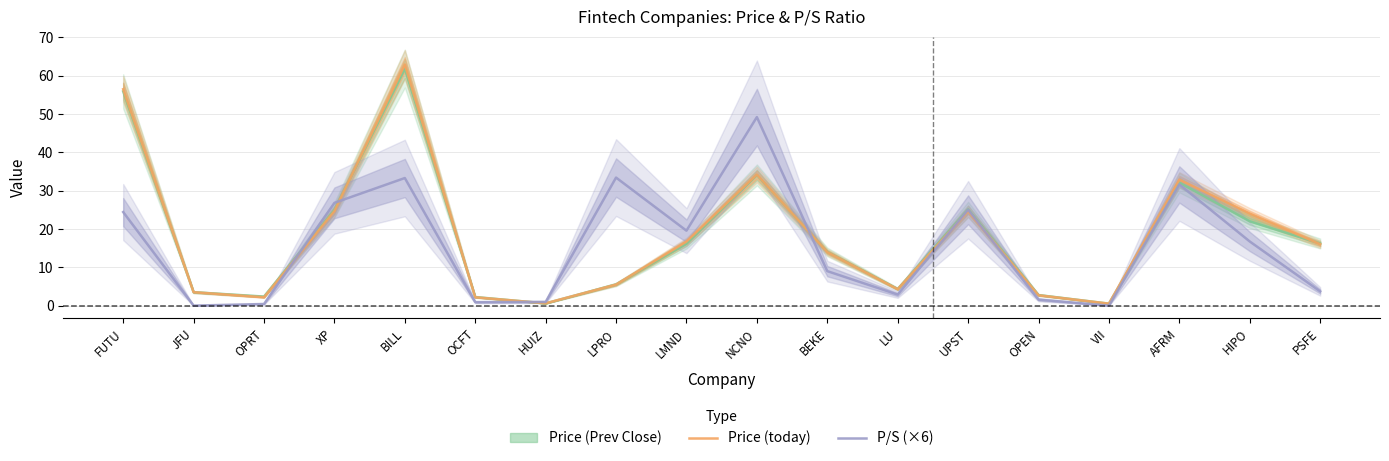

What is the label of the 2nd point from the right?

HIPO